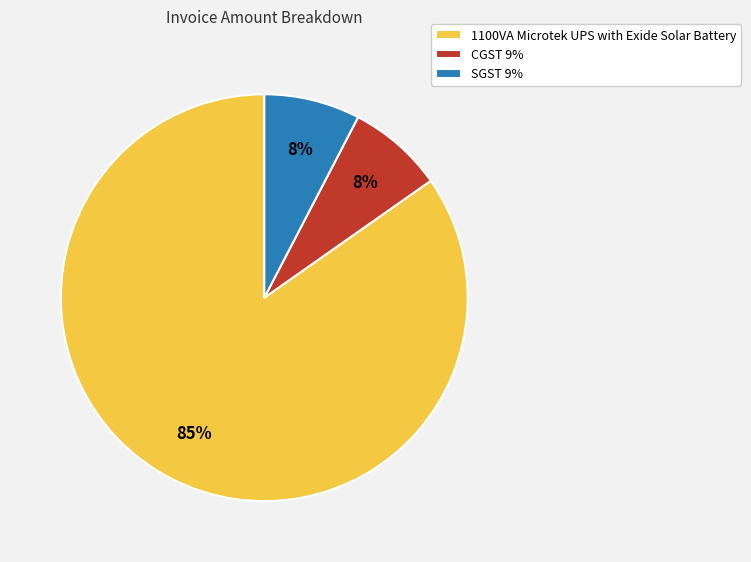

To the nearest percent, what portion does SGST 9% represent?

8%